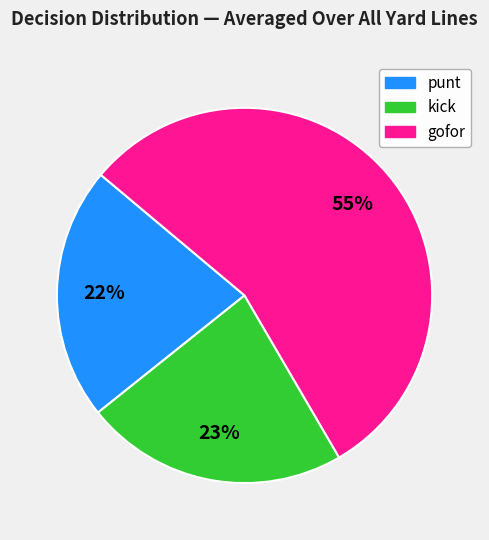

Count the number of slices in the pie.

3